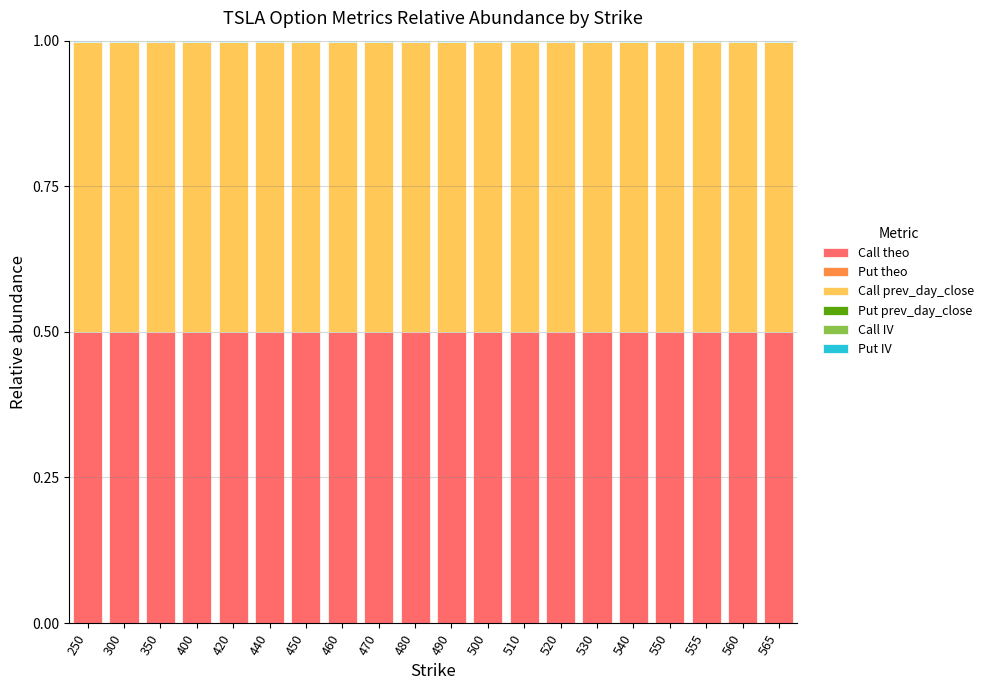

Does the chart contain stacked bars?

Yes